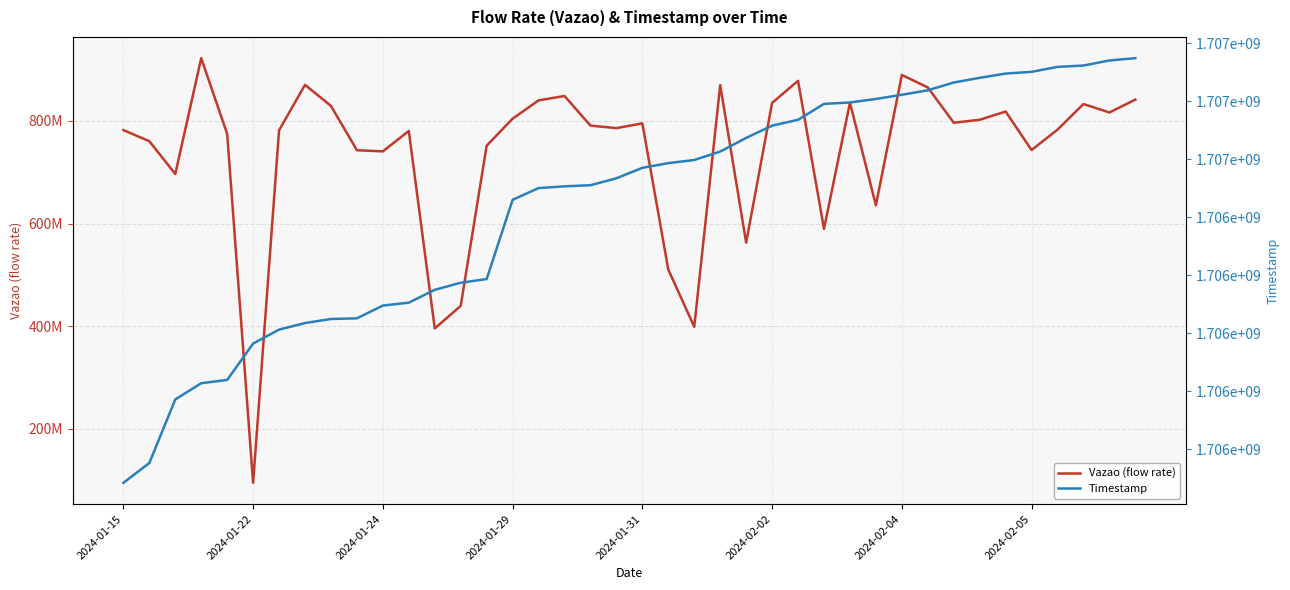

The value of Vazao (flow rate) at 2024-01-31 is 1156430416. True or false?

False